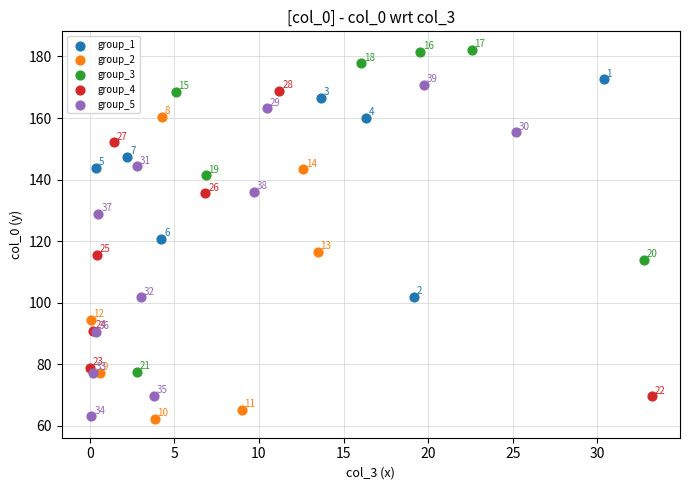

Which series contains the lowest Y value?

group_2